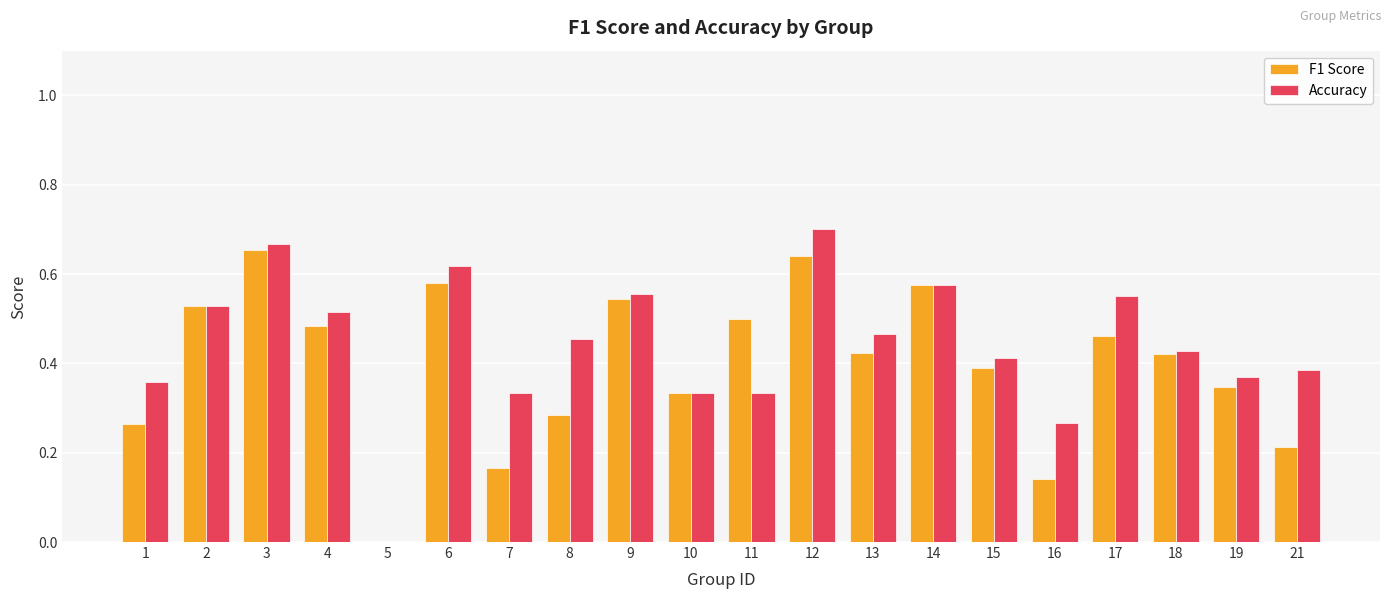

Between 9 and 17, which series saw the biggest shift?

F1 Score